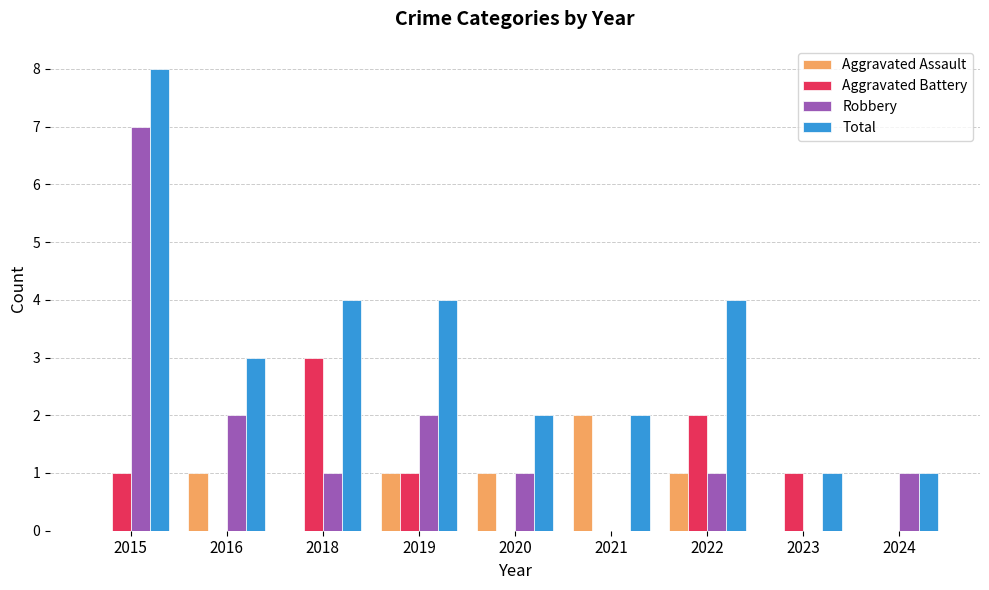

At which category is the sum across all series the highest?

2015